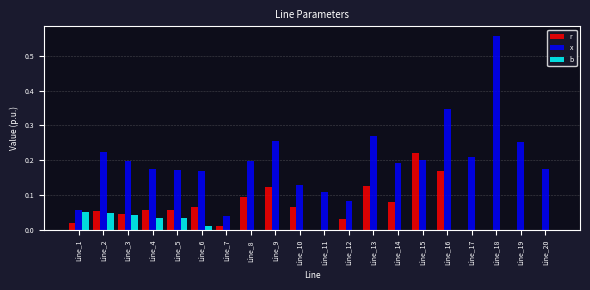

Is the value of x at Line_18 greater than the value of b at Line_9?

Yes